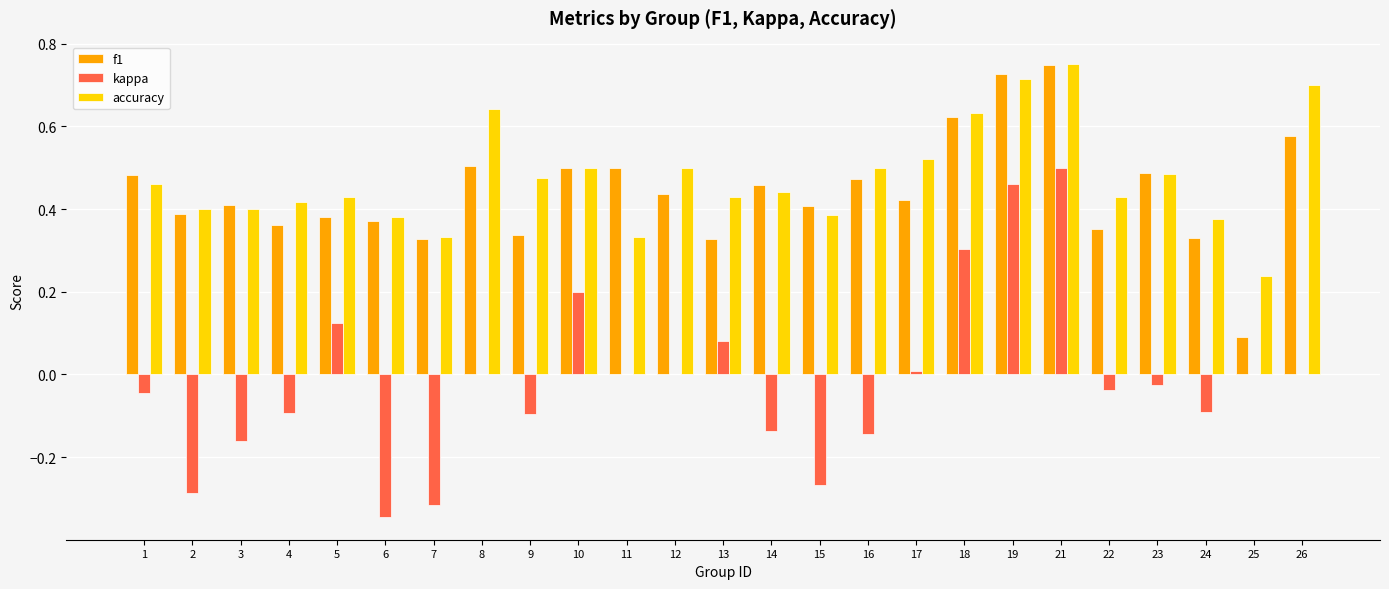

The value of accuracy at 4 is 0.6. True or false?

False